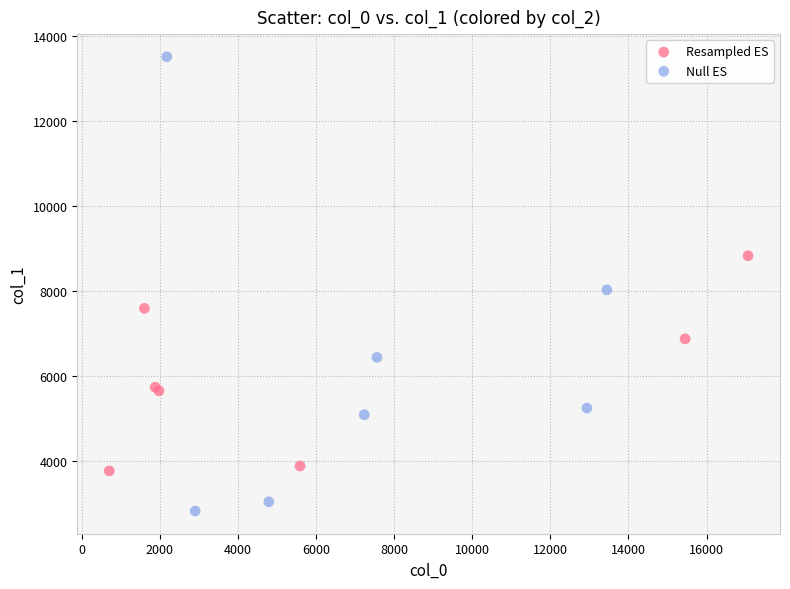

Which series reaches the minimum Y coordinate?

Null ES